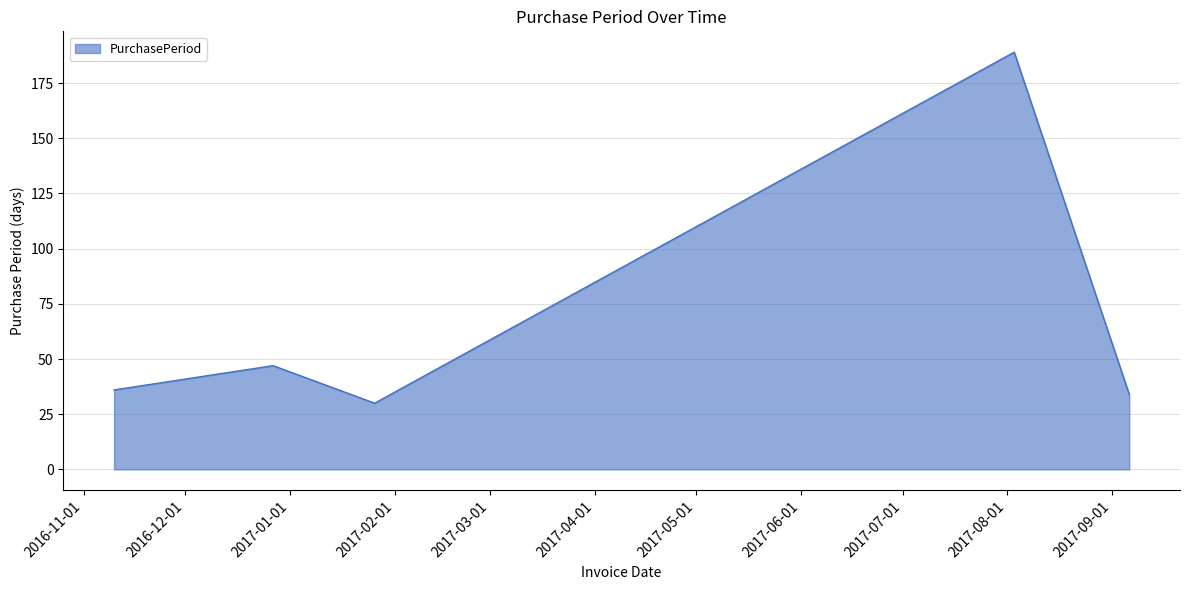

What is the difference between the maximum and minimum values?

159